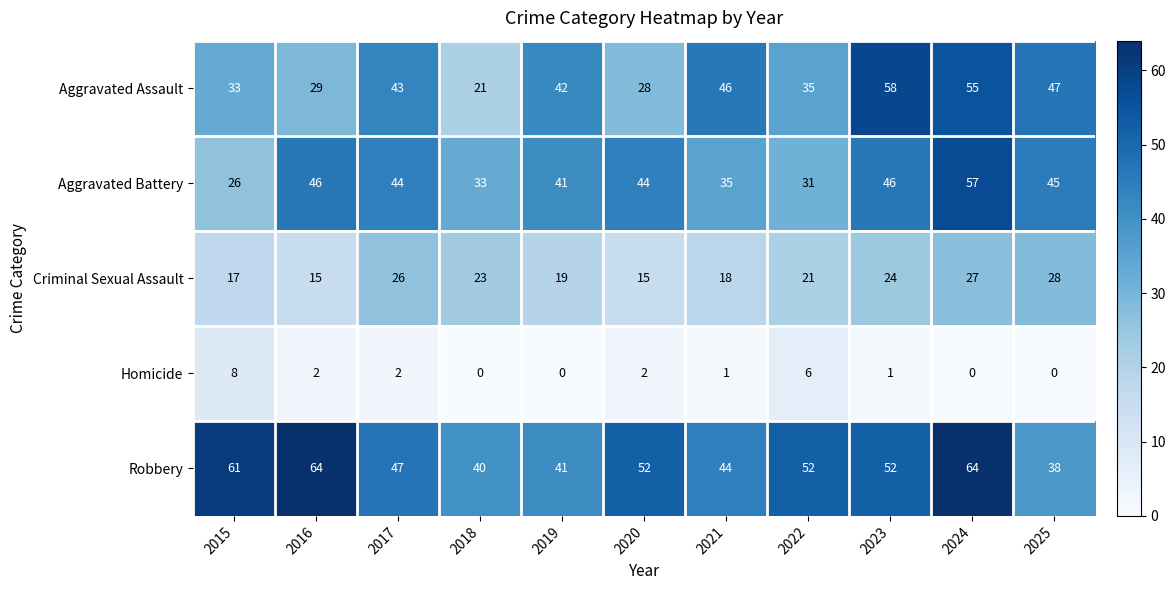

What is the sum of all Aggravated Battery values?

448